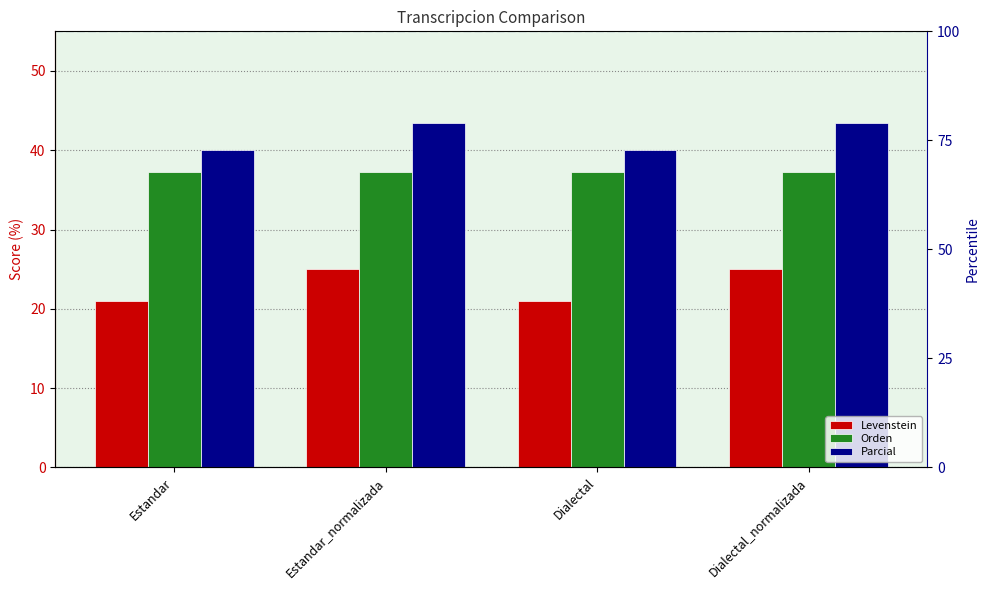

Reading right to left, what are all the values shown in this chart?

Levenstein: 25.0	21.1	25.0	21.1
Orden: 37.2	37.2	37.2	37.2
Parcial: 43.5	40.0	43.5	40.0